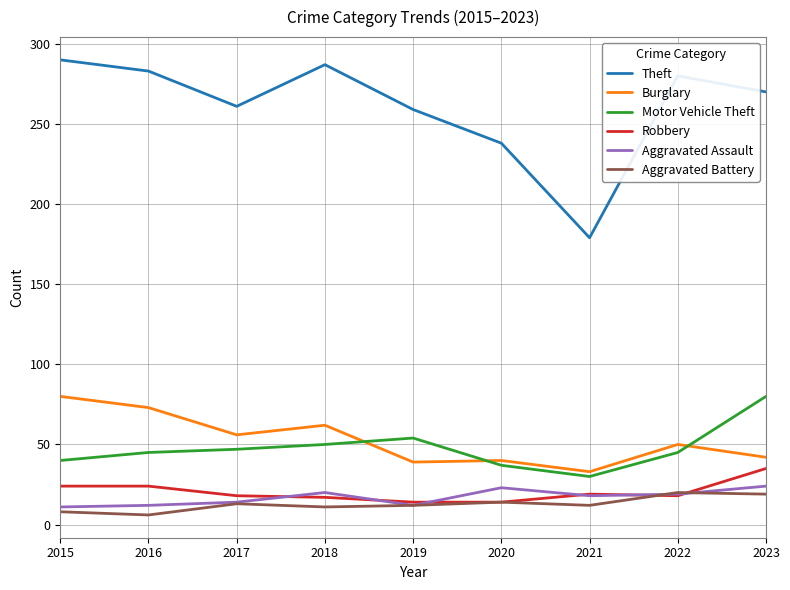

How many lines are shown in the chart?

6